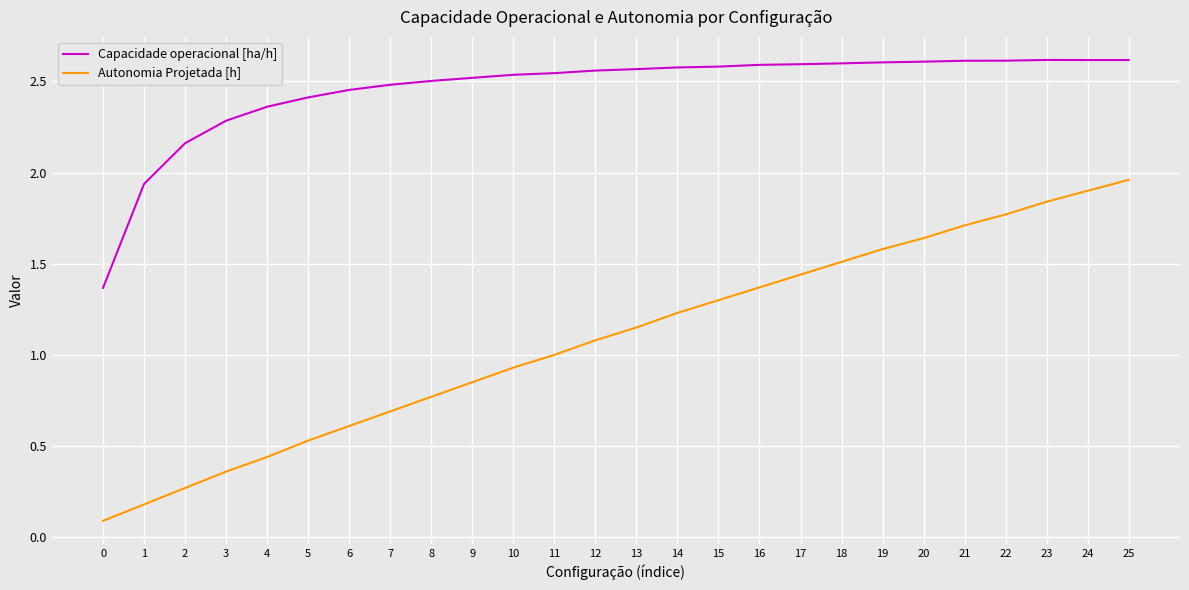

The value of Autonomia Projetada [h] at 13 is 0.4. True or false?

False